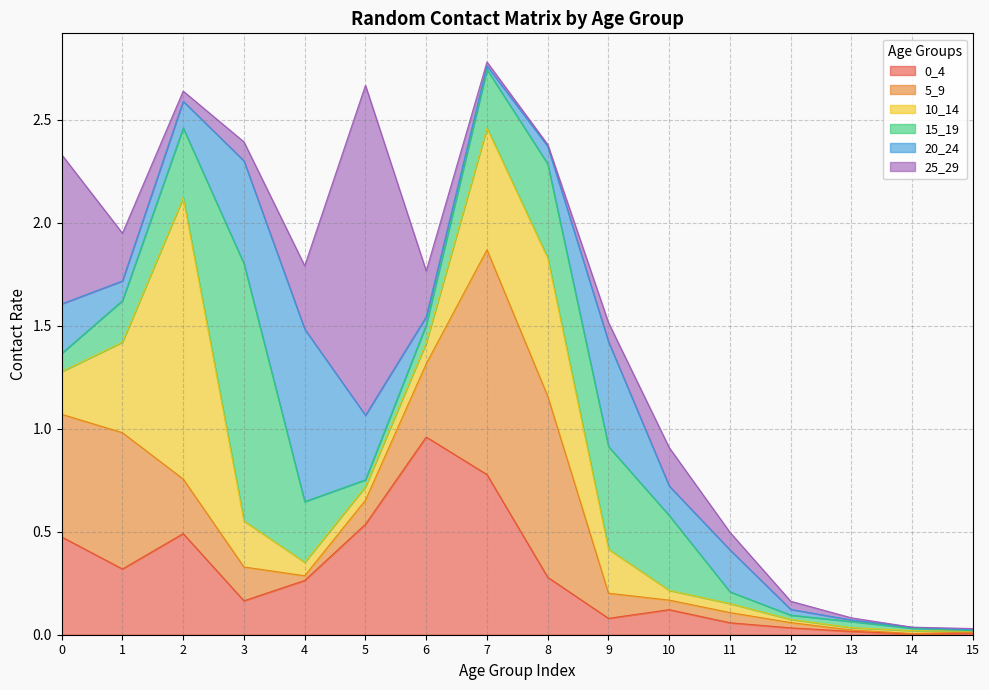

What are all the series names shown in the legend?

0_4, 5_9, 10_14, 15_19, 20_24, 25_29